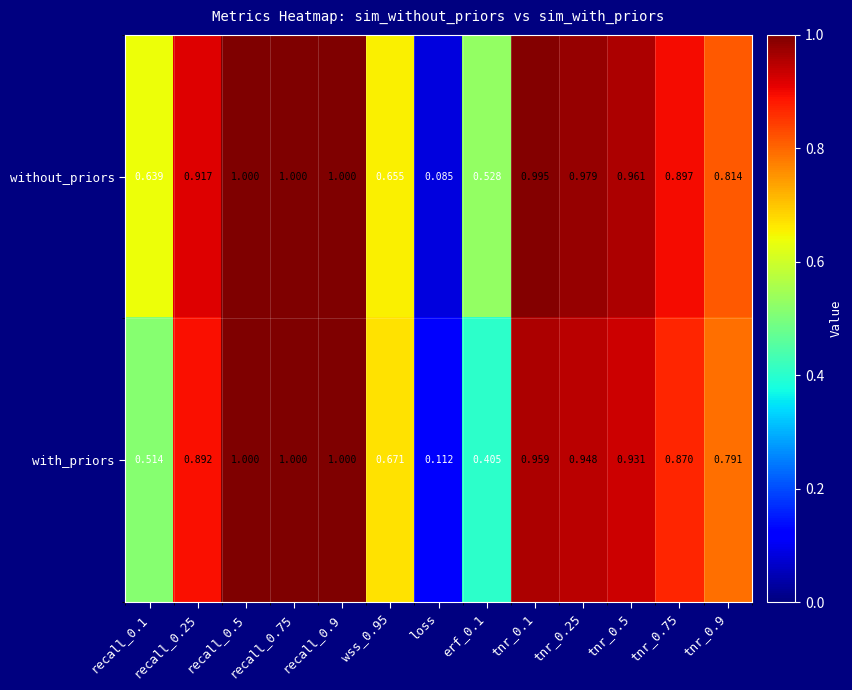

Which label corresponds to the smallest value in the chart?

loss